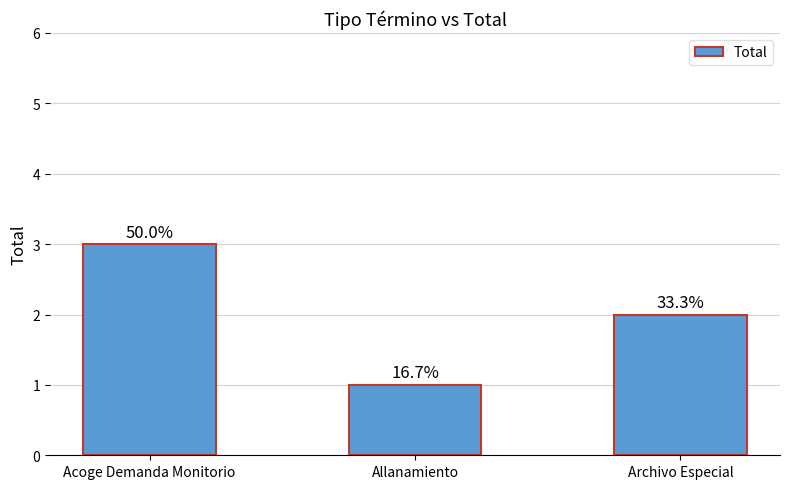

What is the smallest value displayed?

1